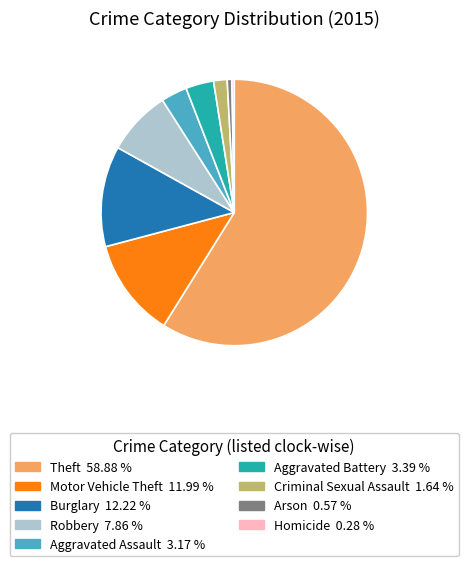

Is there a majority slice in this chart?

Yes